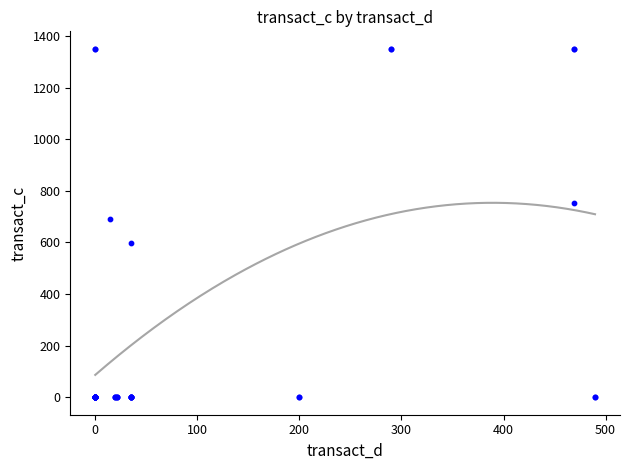

What Y value in the scatter plot is closest to 675?

690.0